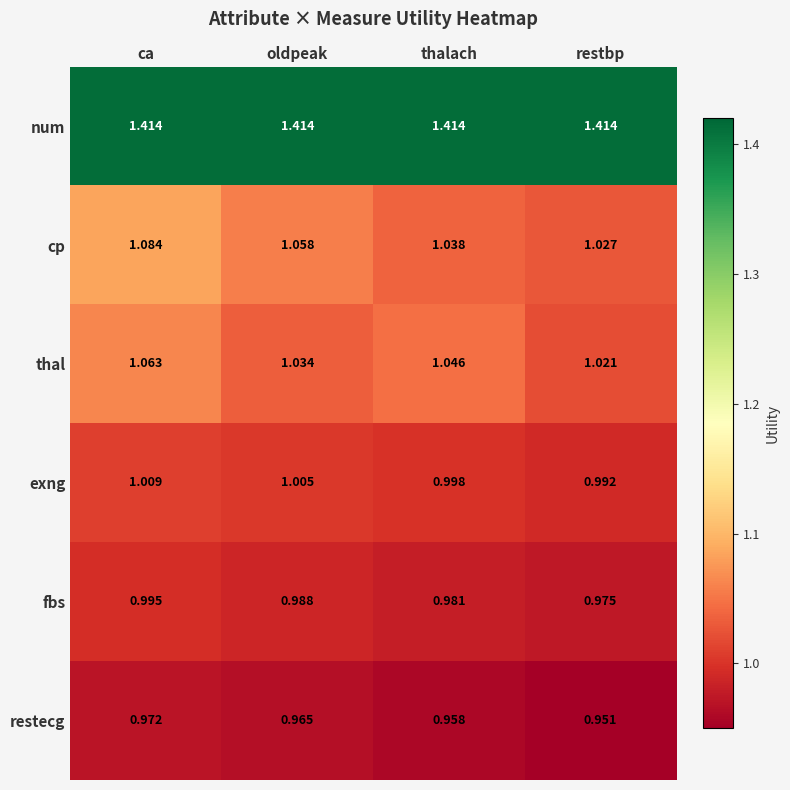

Rank the series at thalach from highest to lowest value.

num, thal, cp, exng, fbs, restecg